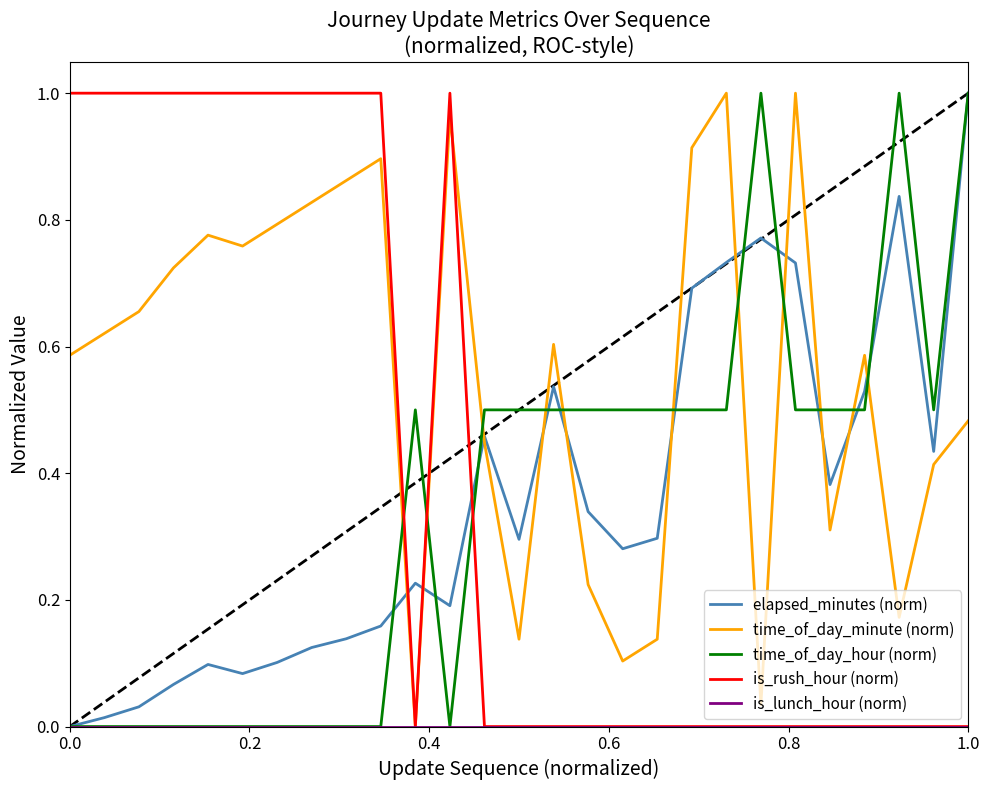

Which series has the largest total across all categories?

time_of_day_minute (norm)